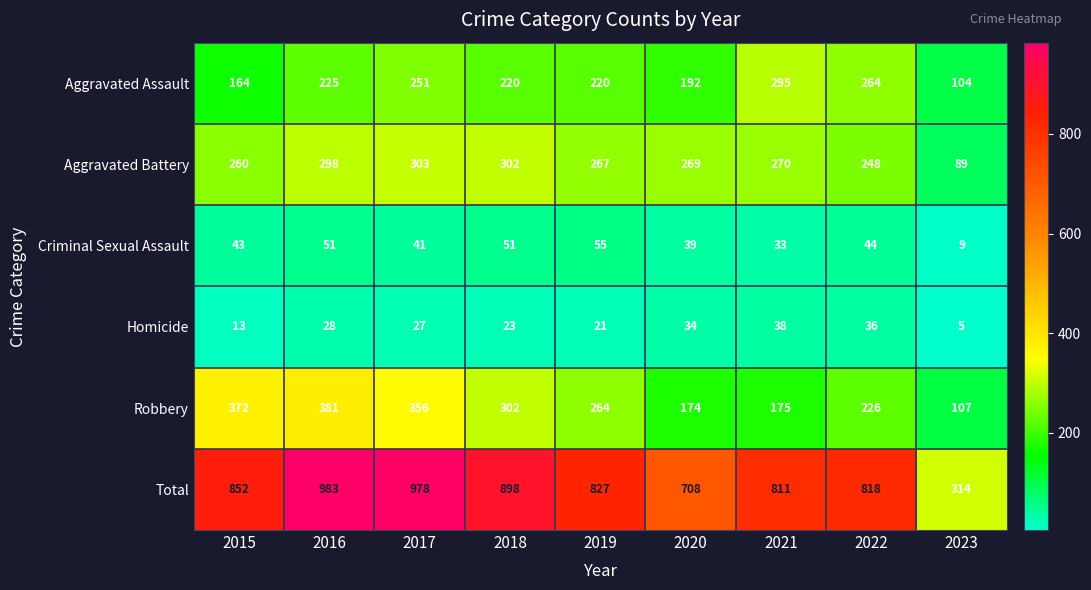

Which label corresponds to the smallest value in the chart?

2023